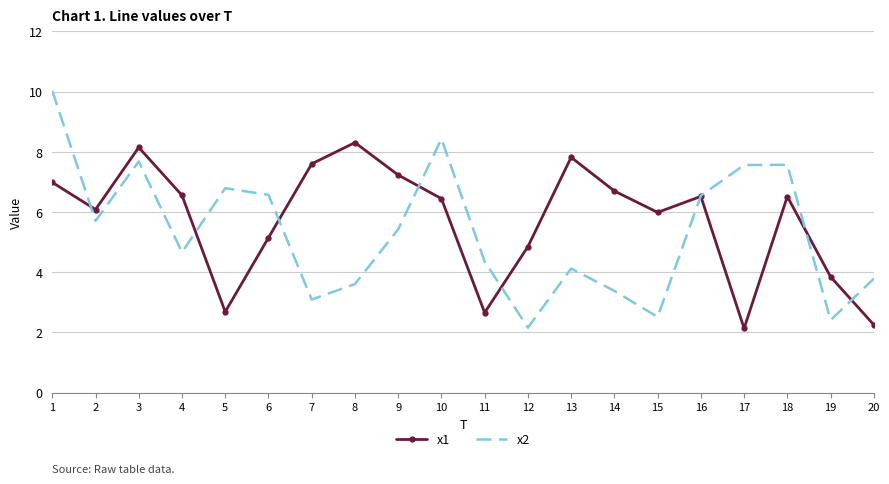

List the series in order of their peak value, highest first.

x2, x1